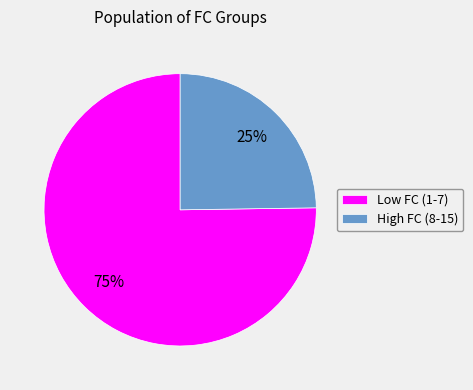

To the nearest percent, what is the average slice percentage?

50%